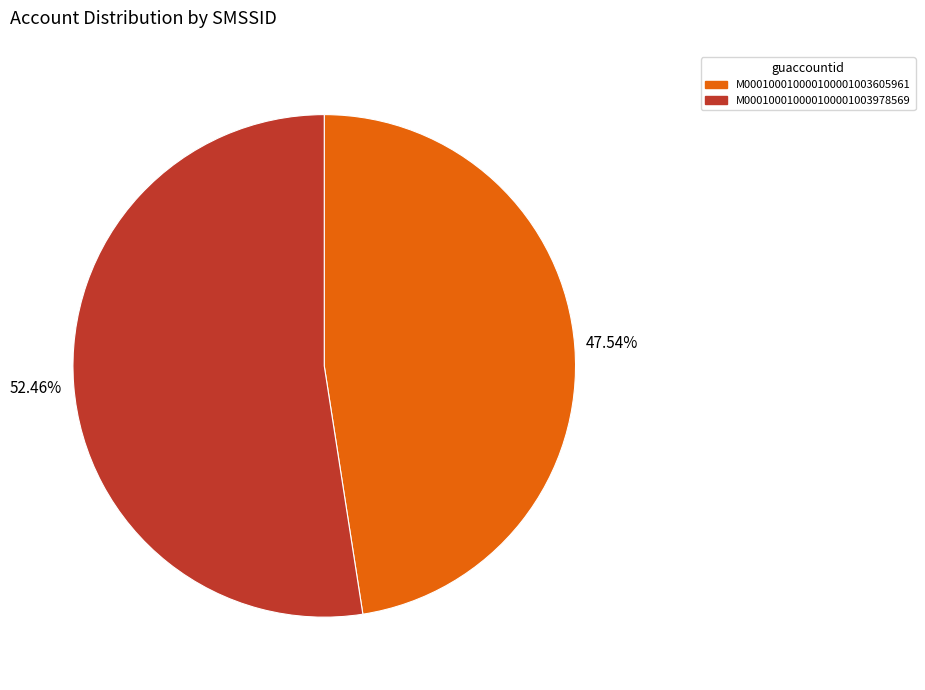

Is the sum of M000100010000100001003978569 and M000100010000100001003605961 greater than half?

Yes